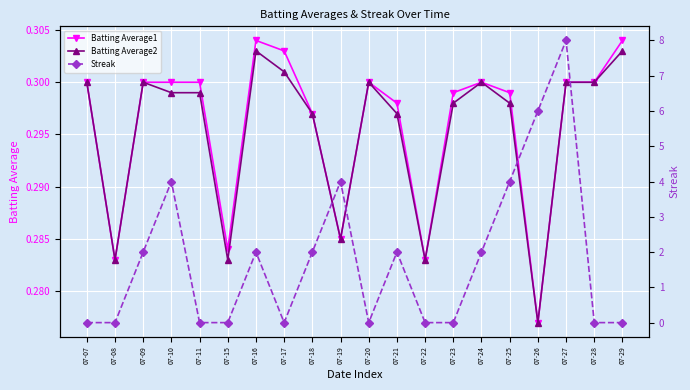

How many Streak values are between 0 and 4?

18